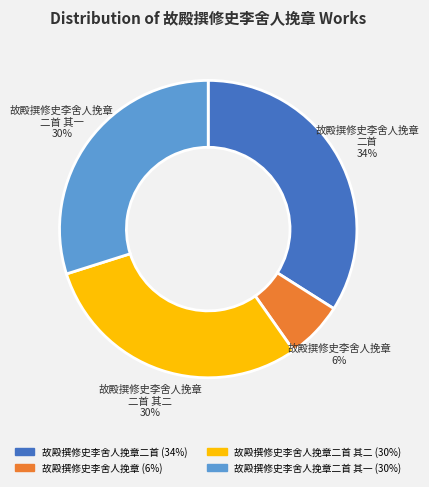

Does any single category account for the majority?

No